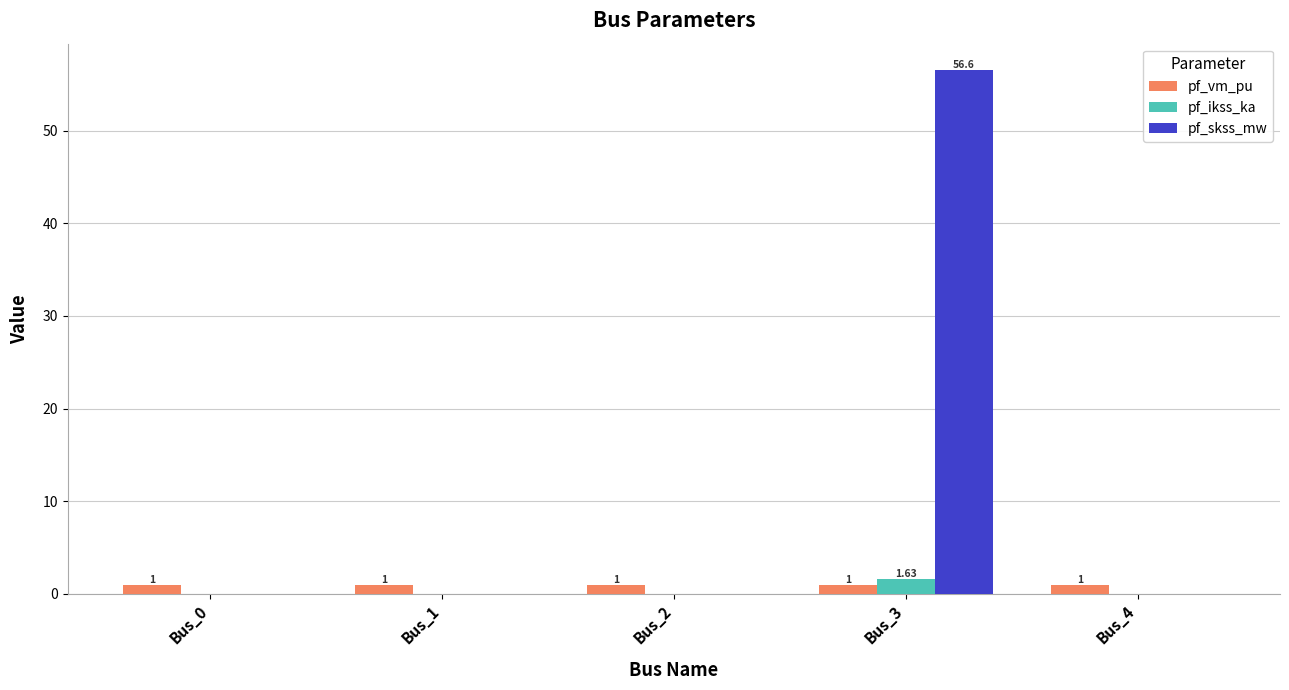

Reading left to right, what are all the values shown in this chart?

pf_vm_pu: Bus_0=1.0	Bus_1=1.0	Bus_2=1.0	Bus_3=1.0	Bus_4=1.0
pf_ikss_ka: Bus_0=0.0	Bus_1=0.0	Bus_2=0.0	Bus_3=1.6	Bus_4=0.0
pf_skss_mw: Bus_0=0.0	Bus_1=0.0	Bus_2=0.0	Bus_3=56.6	Bus_4=0.0